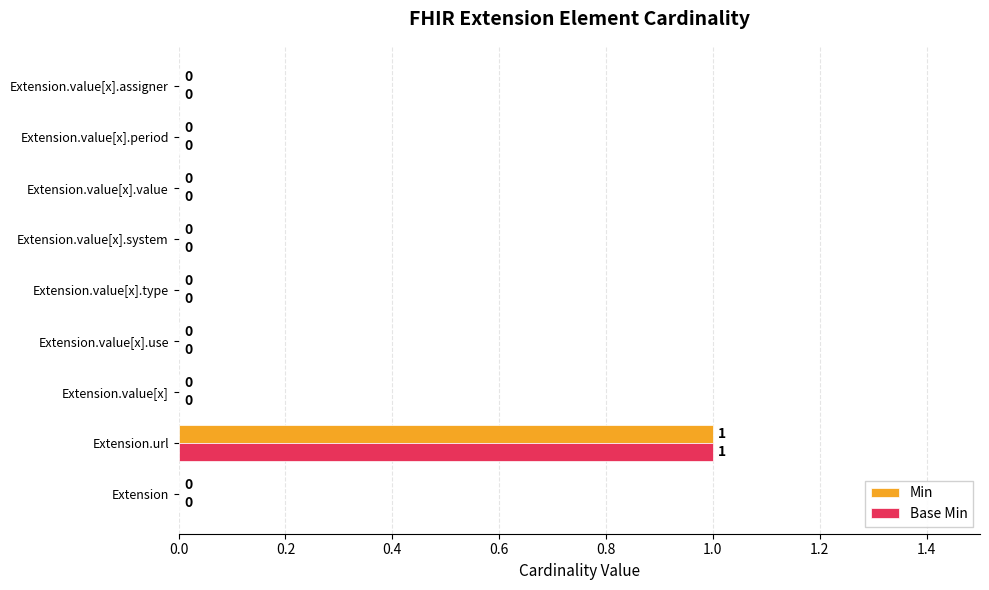

At which category is the sum across all series the highest?

Extension.url